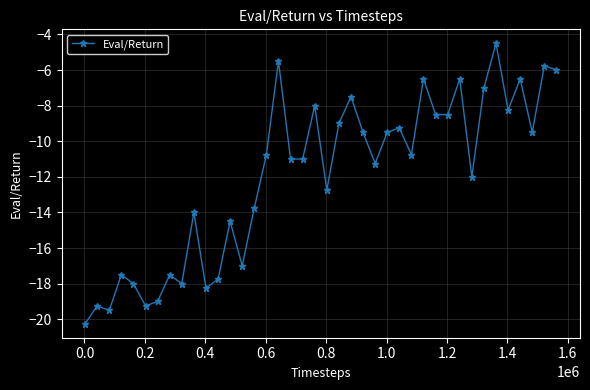

What is the difference between the maximum and second lowest values?

15.0